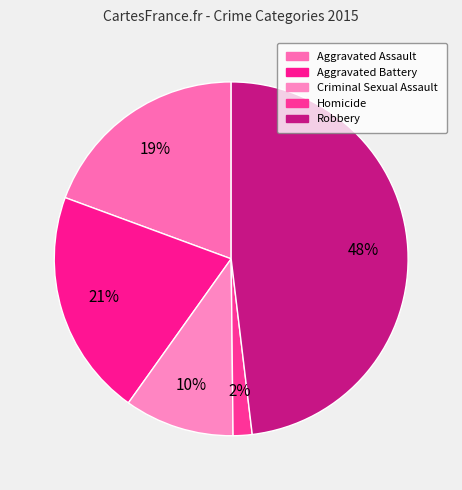

Between Criminal Sexual Assault and Aggravated Assault, which is larger?

Aggravated Assault